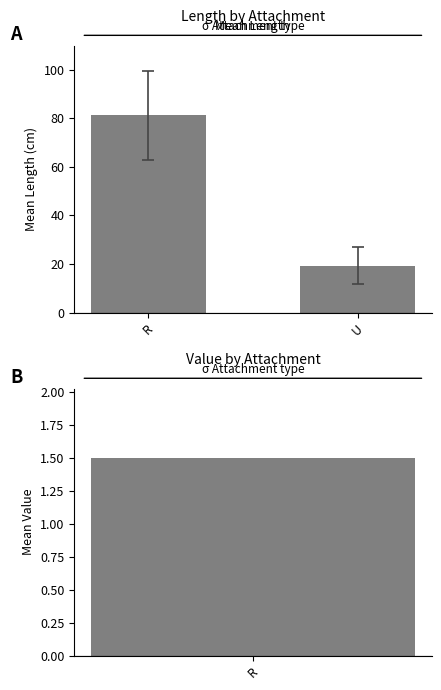

What are all the series names shown in the legend?

Mean Length, Mean Value